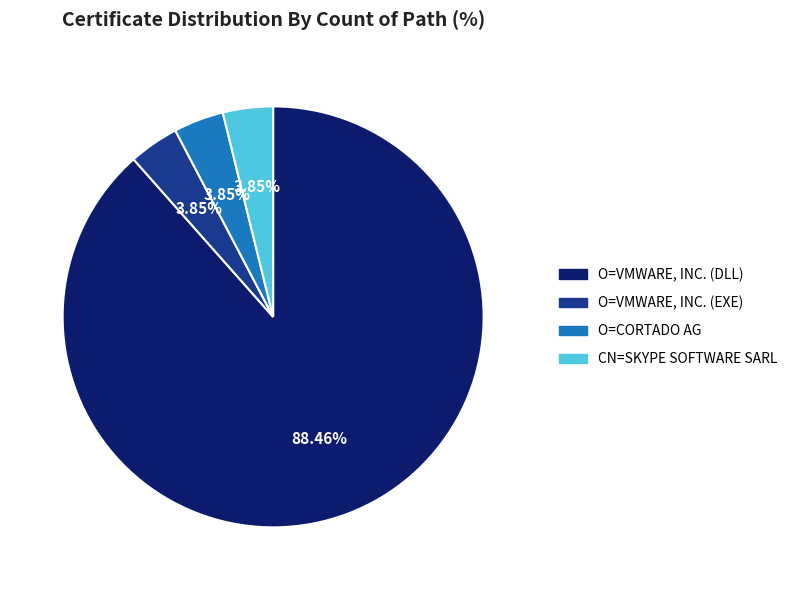

Combined, what portion of the pie is CN=SKYPE SOFTWARE SARL and O=CORTADO AG?

7.7%